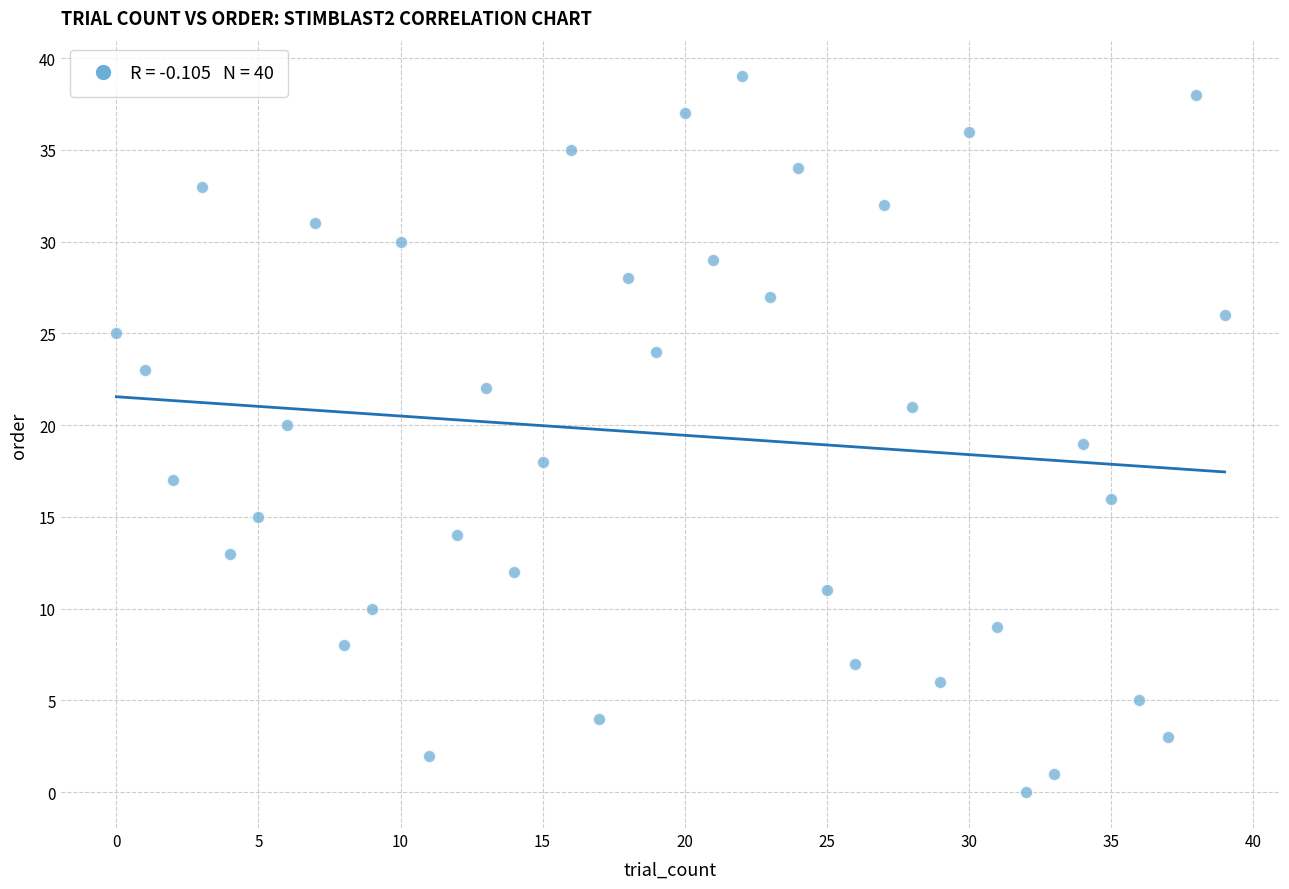

What is the range of Y values (max minus min)?

39